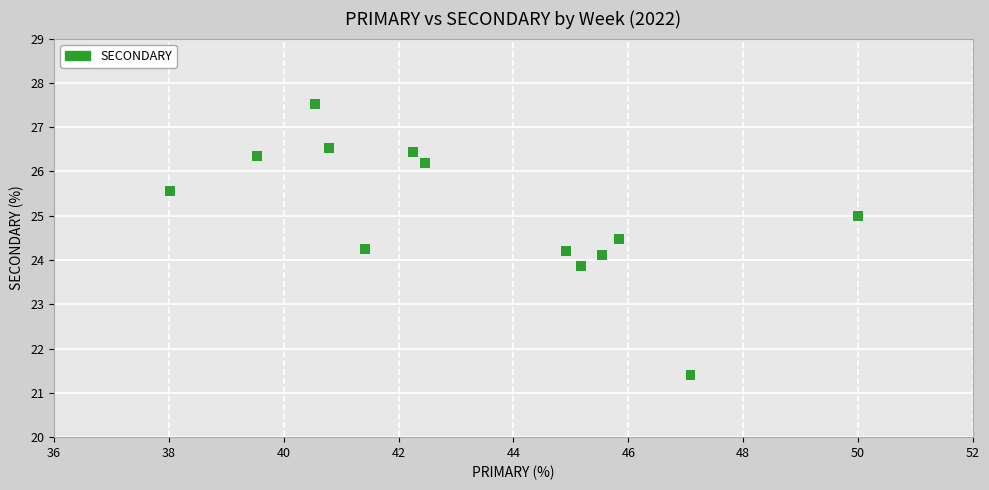

What is the range of X values (max minus min)?

12.0